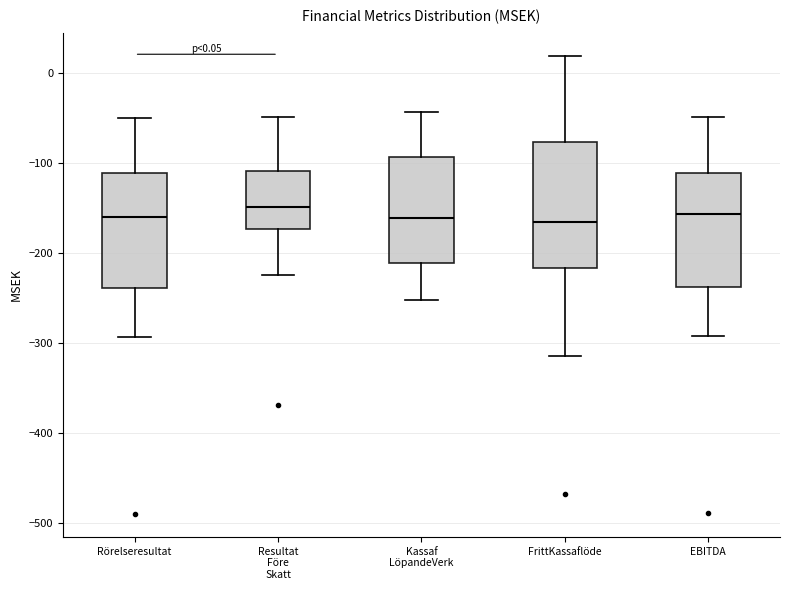

Which box is the tallest, from its lower edge to its upper edge?

FrittKassaflöde